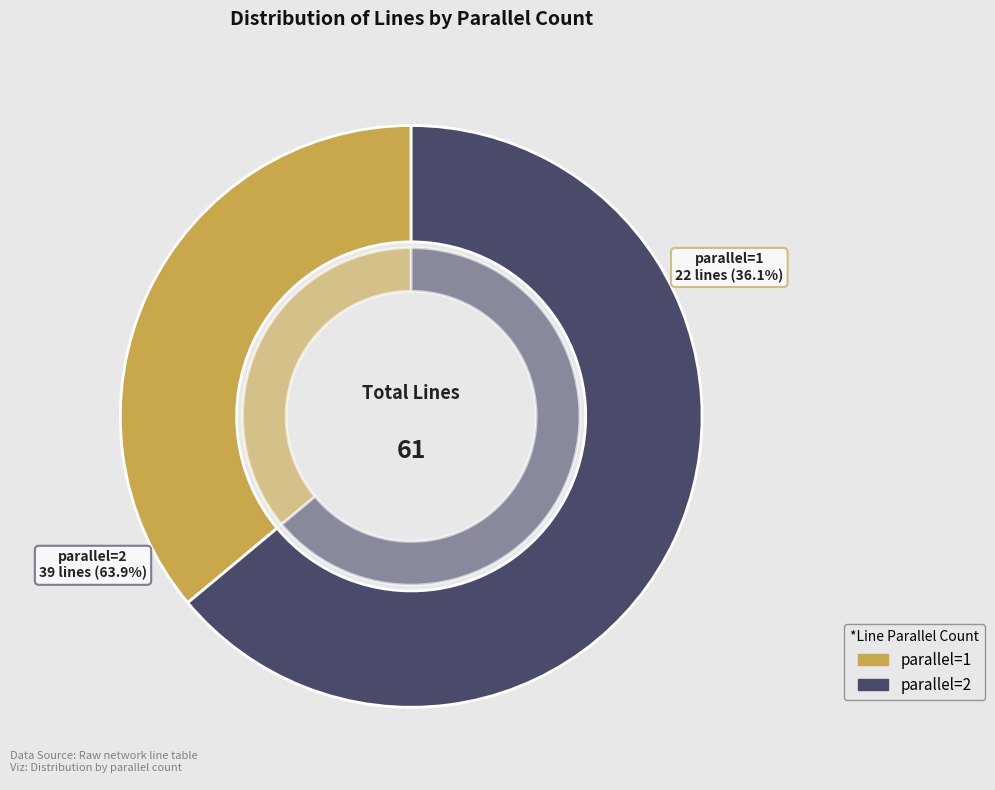

Rank the categories by value from highest to lowest.

parallel=2, parallel=1